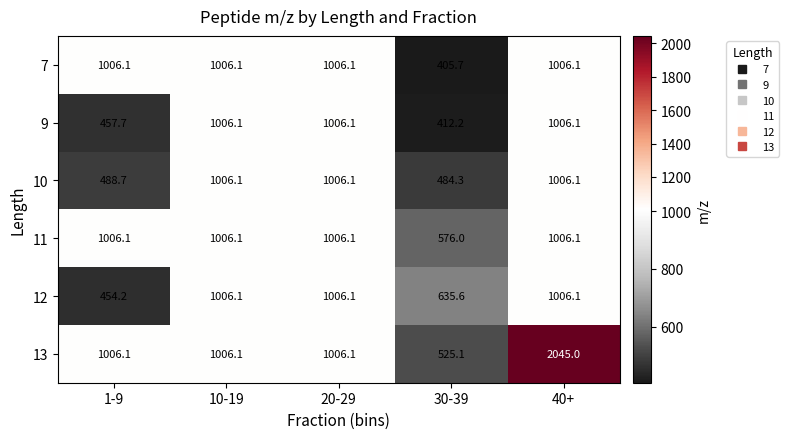

At 30-39, list the series in order from smallest to largest.

7, 9, 10, 13, 11, 12